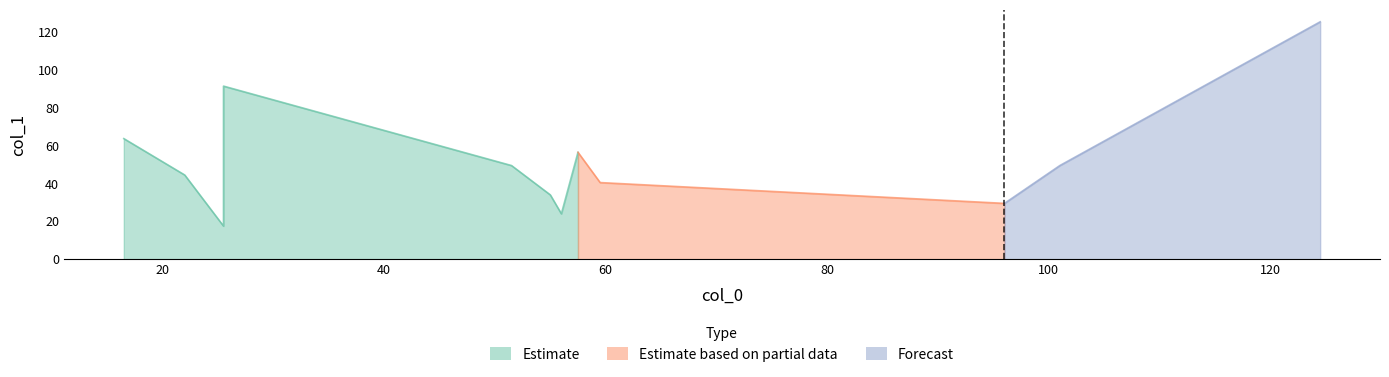

True or false: the data shows 24.0 at 56.0.

True